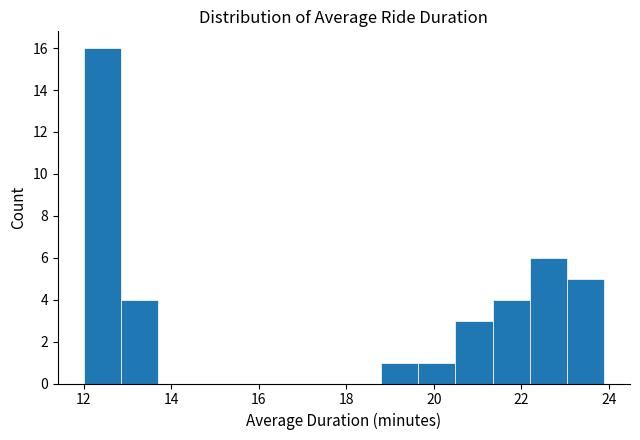

Reading left to right, list every bar in this chart as the range it spans on the x-axis followed by its height. Neither the bar edges nor the heights are printed on the chart, so give them approximately, as read against the axes.

12.0 to 12.8: 16
12.8 to 13.6: 4
13.6 to 14.6: 0
14.6 to 15.4: 0
15.4 to 16.2: 0
16.2 to 17.0: 0
17.0 to 18.0: 0
18.0 to 18.8: 0
18.8 to 19.6: 1
19.6 to 20.4: 1
20.4 to 21.4: 3
21.4 to 22.2: 4
22.2 to 23.0: 6
23.0 to 23.8: 5